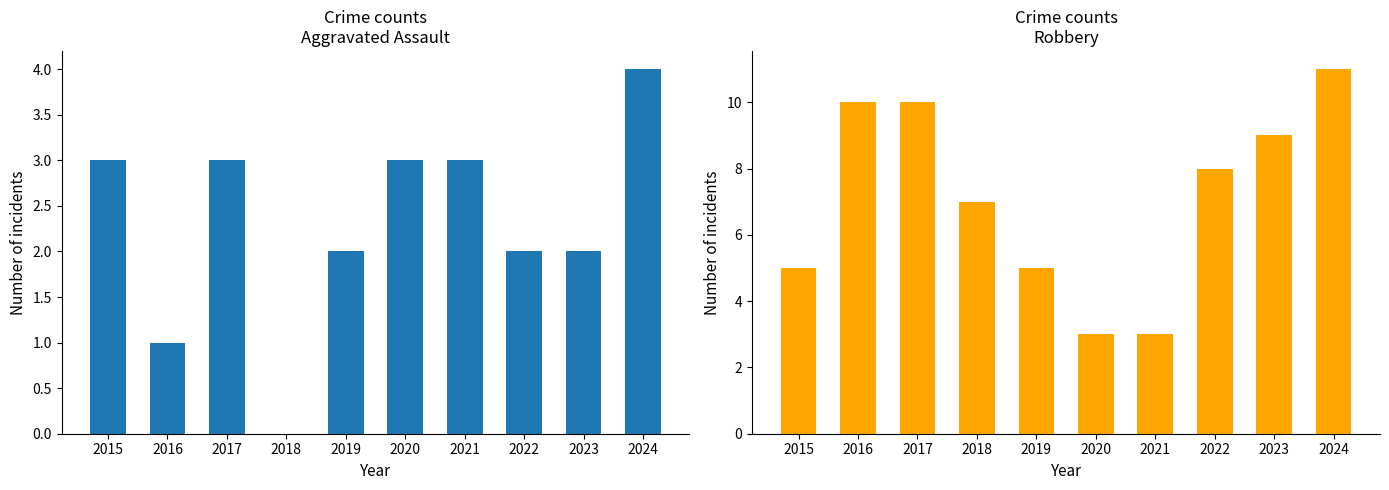

Reading left to right, list all the values displayed in this chart.

Aggravated Assault: 3	1	3	0	2	3	3	2	2	4
Robbery: 5	10	10	7	5	3	3	8	9	11